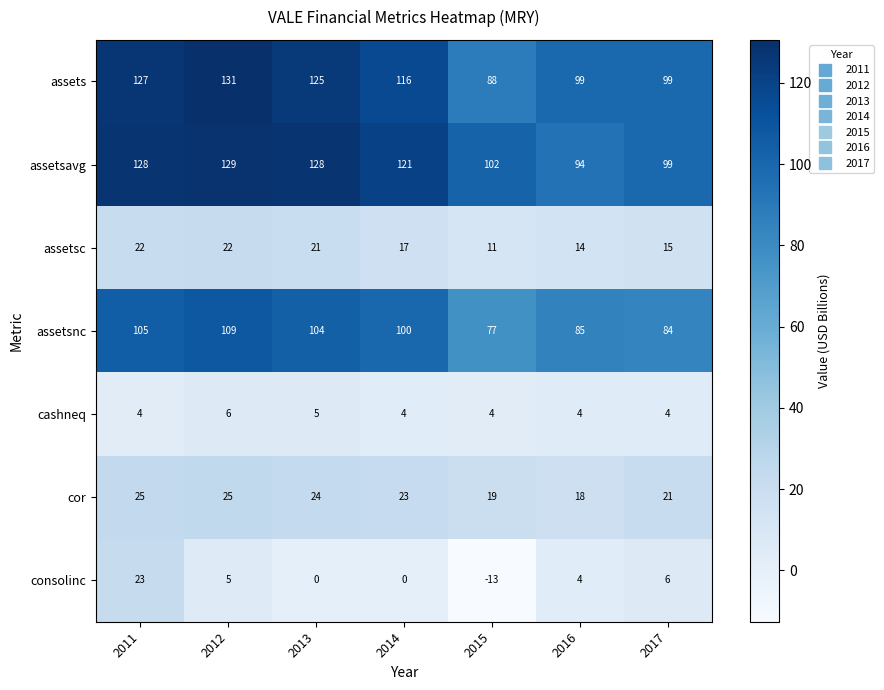

At which category is the sum across all series the highest?

2011